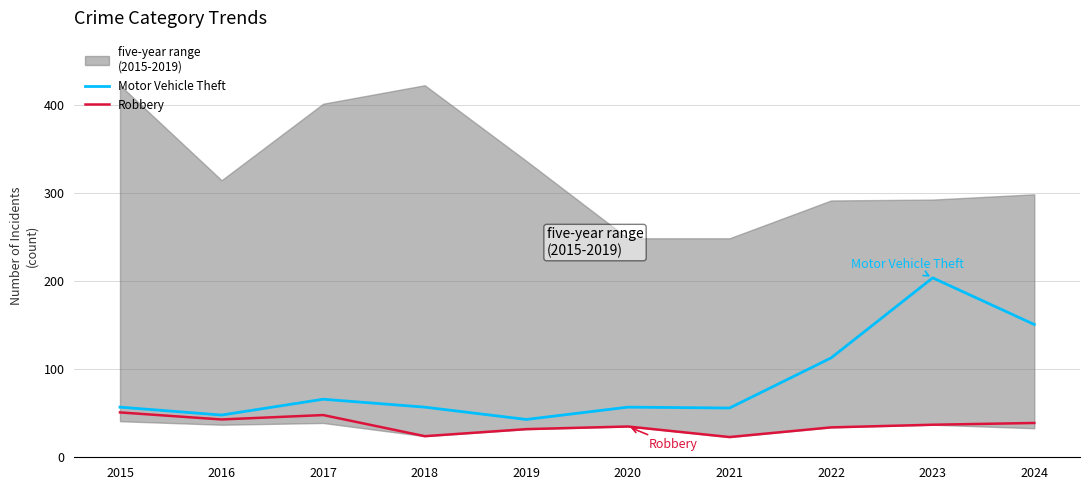

What is the spread (max minus min) of values at 2016?

5